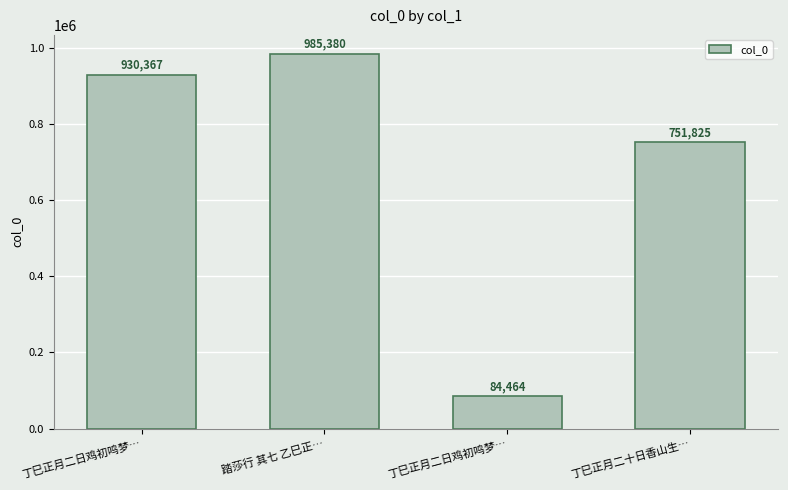

List the labels in order of value, smallest first.

丁巳正月二日鸡初鸣梦…, 丁巳正月二十日香山生…, 丁巳正月二日鸡初鸣梦…, 踏莎行 其七 乙巳正…